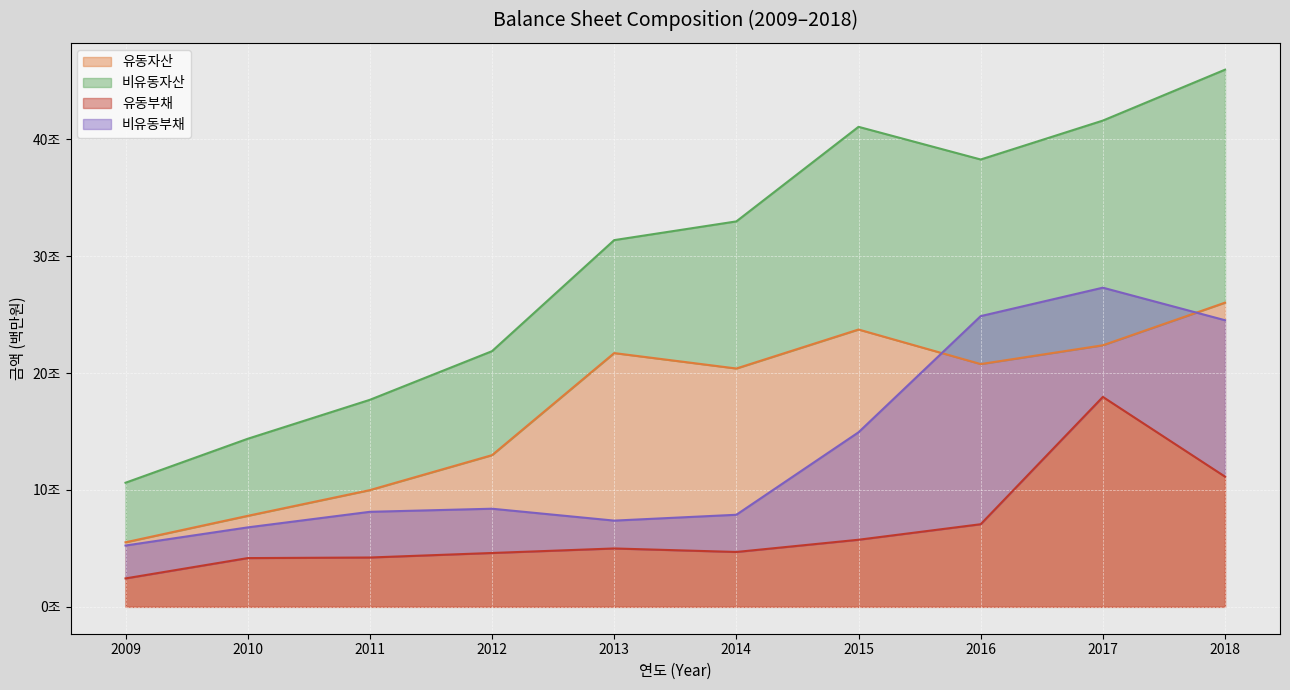

What is the difference between the 유동자산 values at 2012 and 2015?

10749401